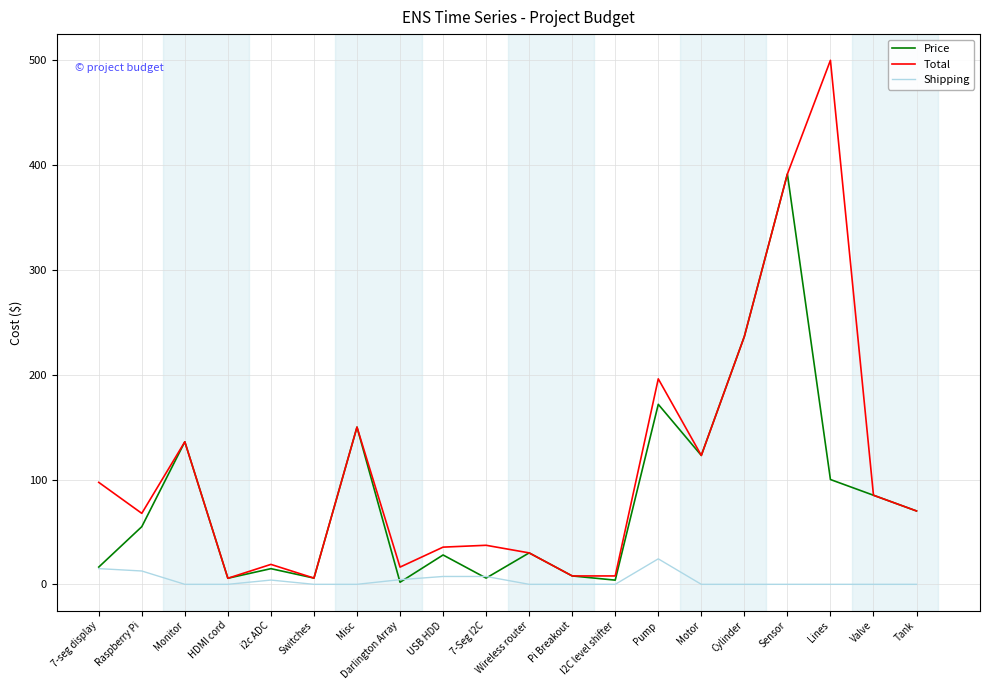

What is the difference between the second highest and minimum values in the Shipping series?

15.0